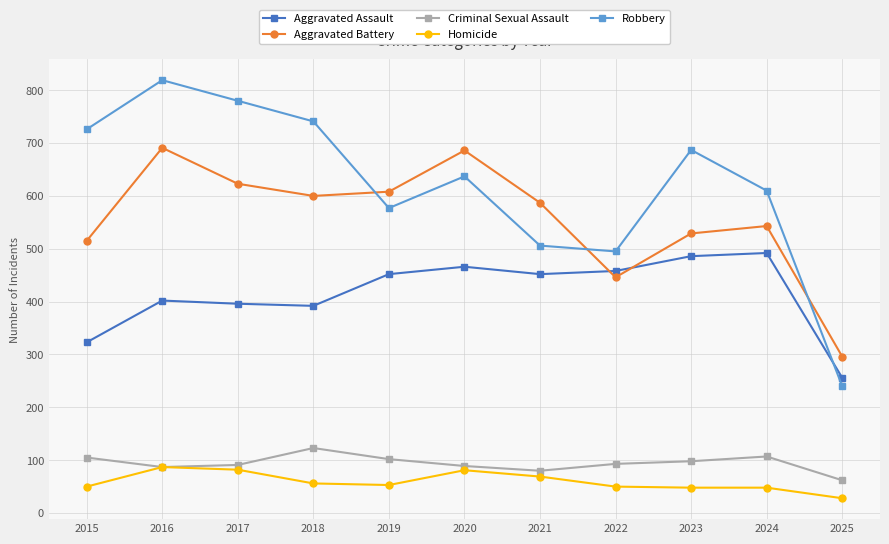

Does the chart have visible grid lines?

Yes